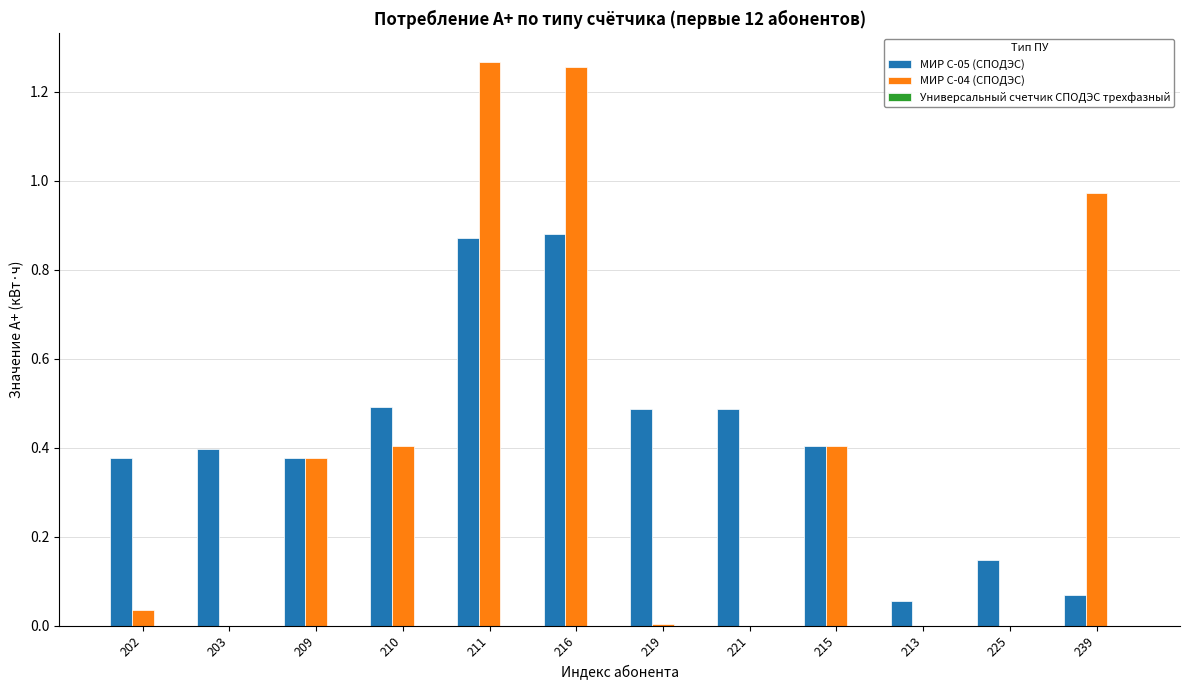

Is the value of МИР С-05 (СПОДЭС) at 211 greater than the value of МИР С-04 (СПОДЭС) at 203?

Yes